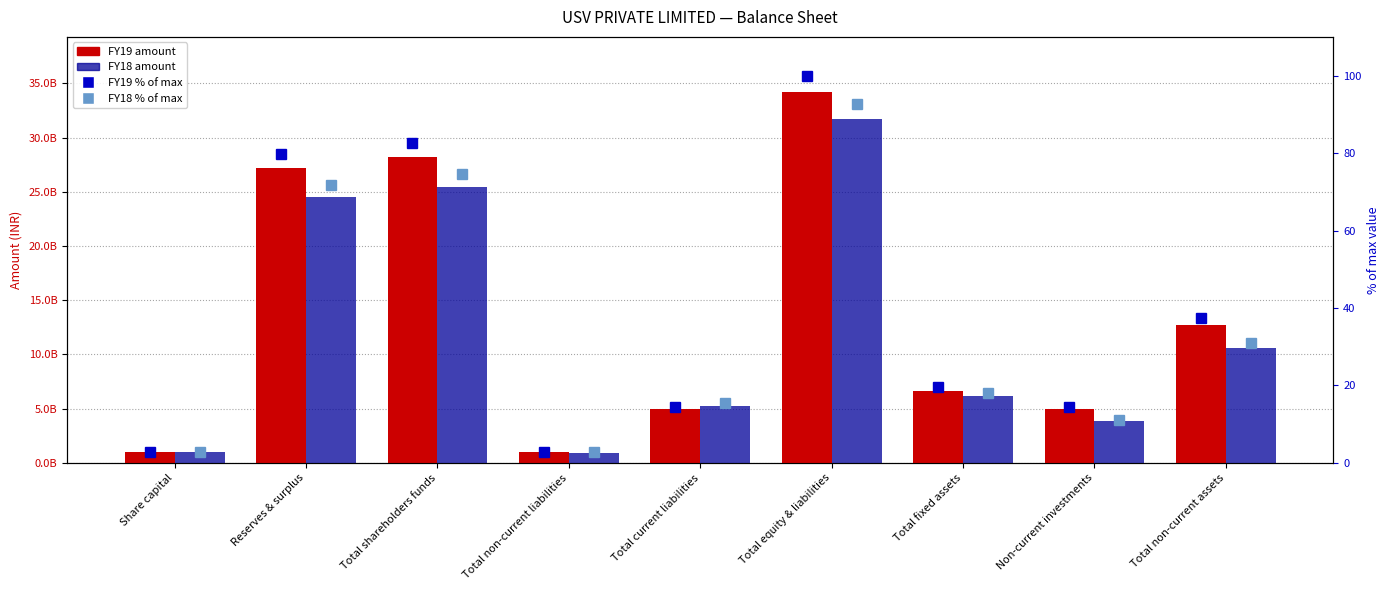

Rank the series by their maximum value, from highest to lowest.

FY19, FY18, FY19 % of max, FY18 % of max